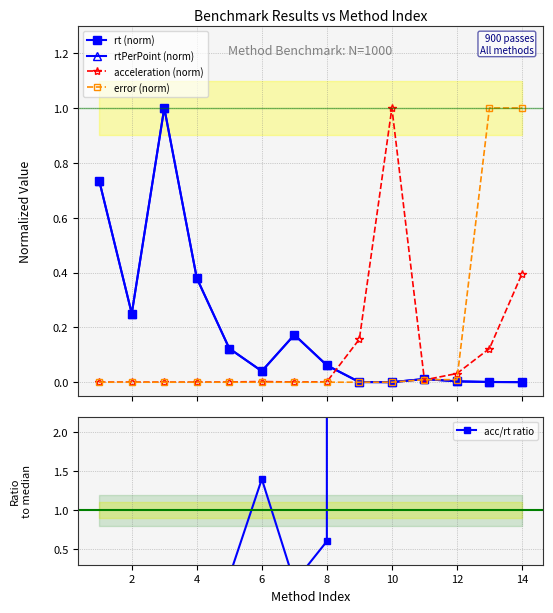

What is the approximate value of acc/rt ratio at 10?

241634.7